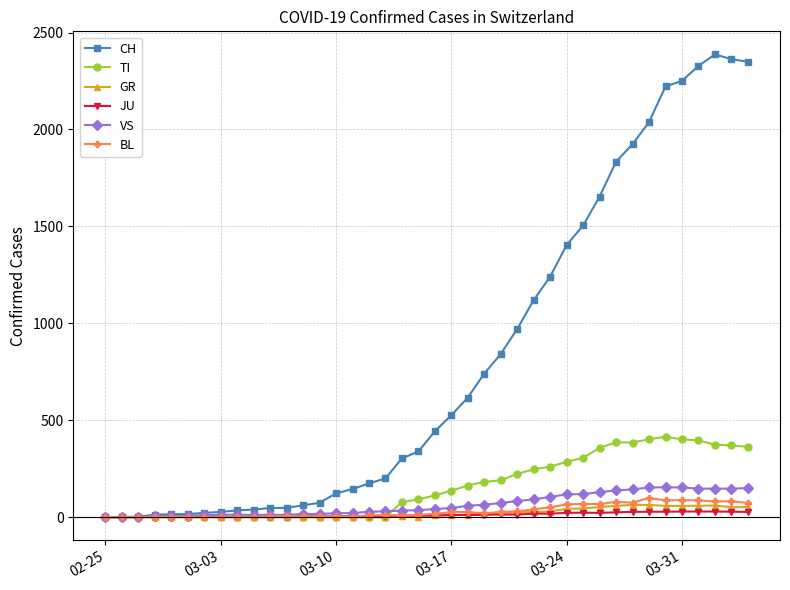

What is the difference between the second highest and minimum values in the CH series?

2363